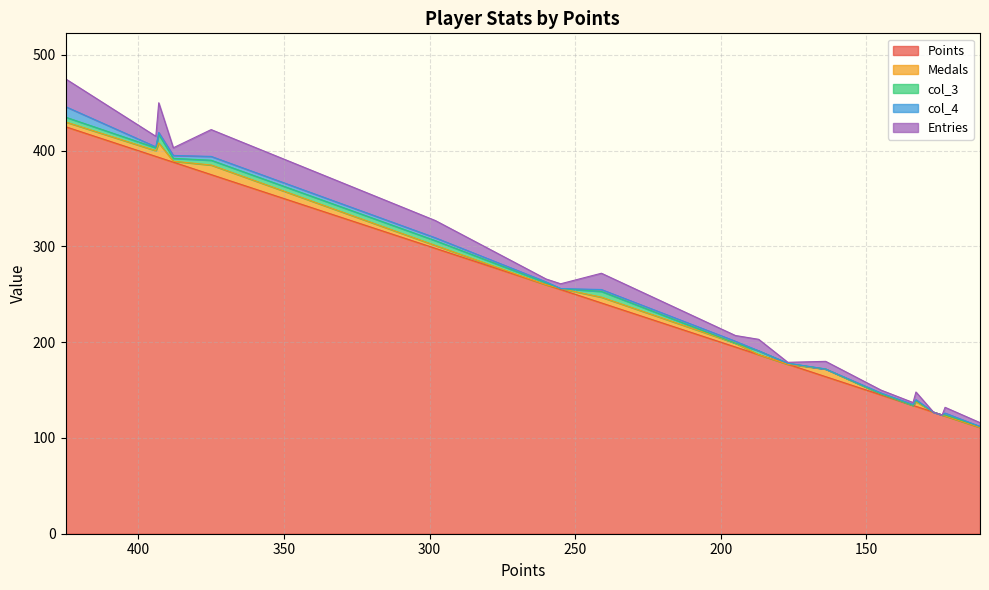

Does the chart display data point markers on the line(s)?

No